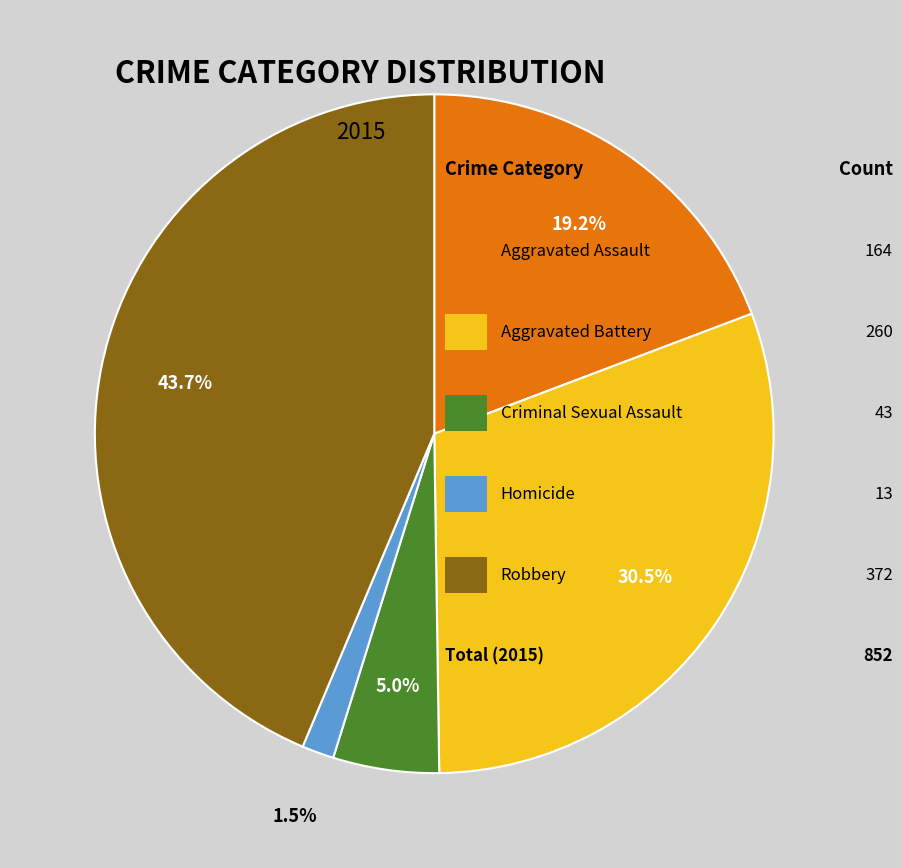

To the nearest percent, what is the average slice percentage?

20%